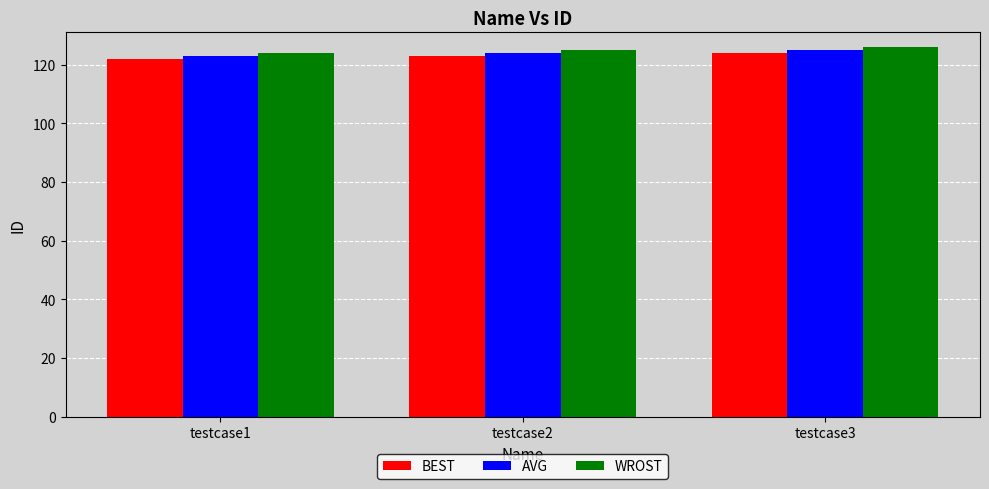

The value of BEST at testcase2 is 123. True or false?

True